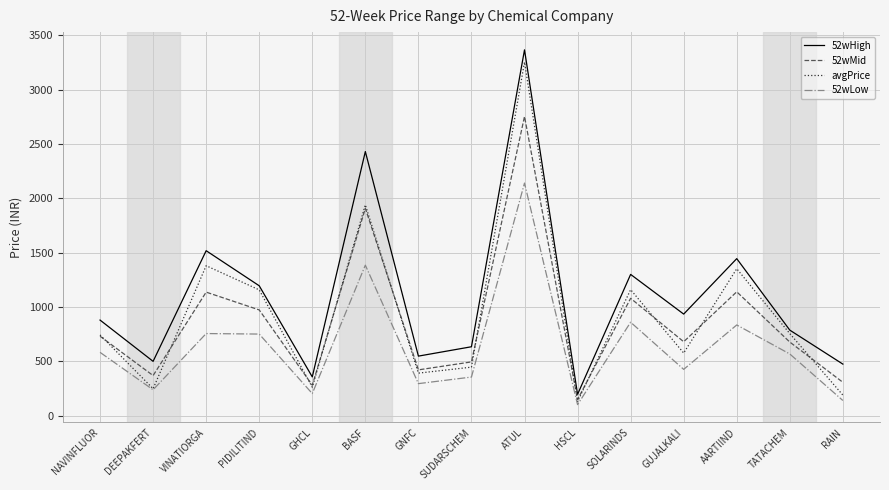

What is the difference between the 52wHigh values at TATACHEM and SOLARINDS?

512.5